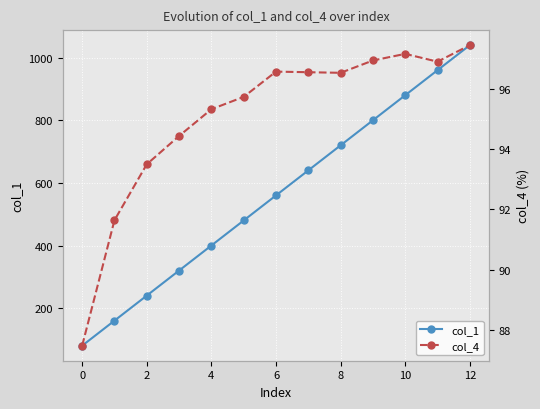

List the series in order of their peak value, highest first.

col_1, col_4